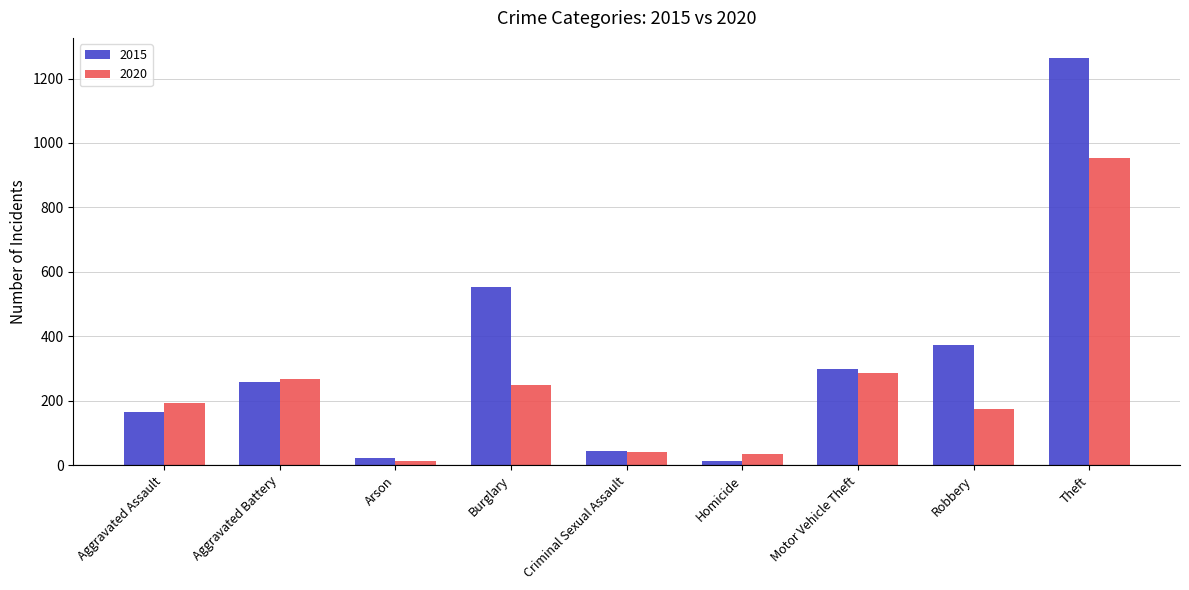

At which category is the sum across all series the highest?

Theft